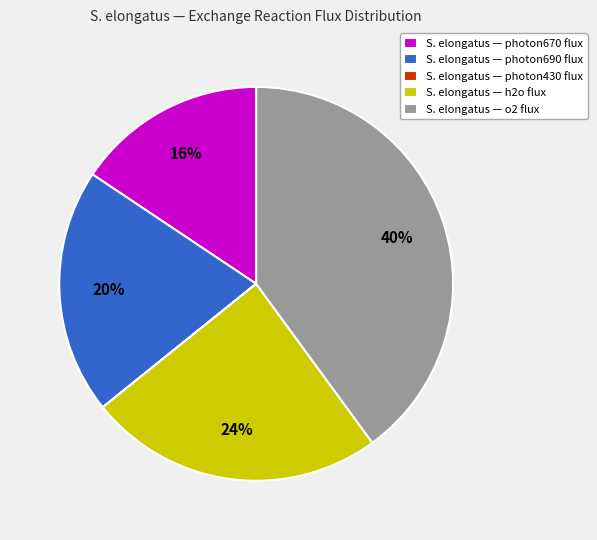

What percentage is the S. elongatus — photon690 flux slice, to the nearest percent?

20%